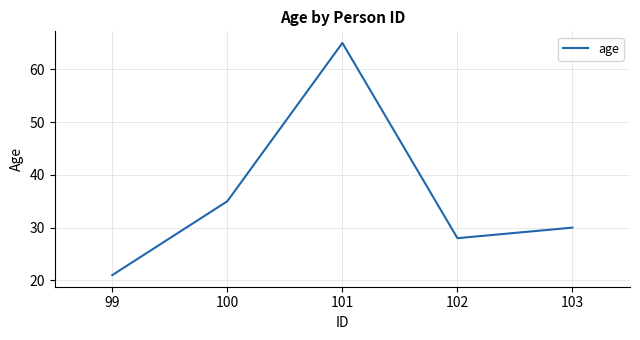

How many interior local valleys (lower than both neighbors) does the data have?

1